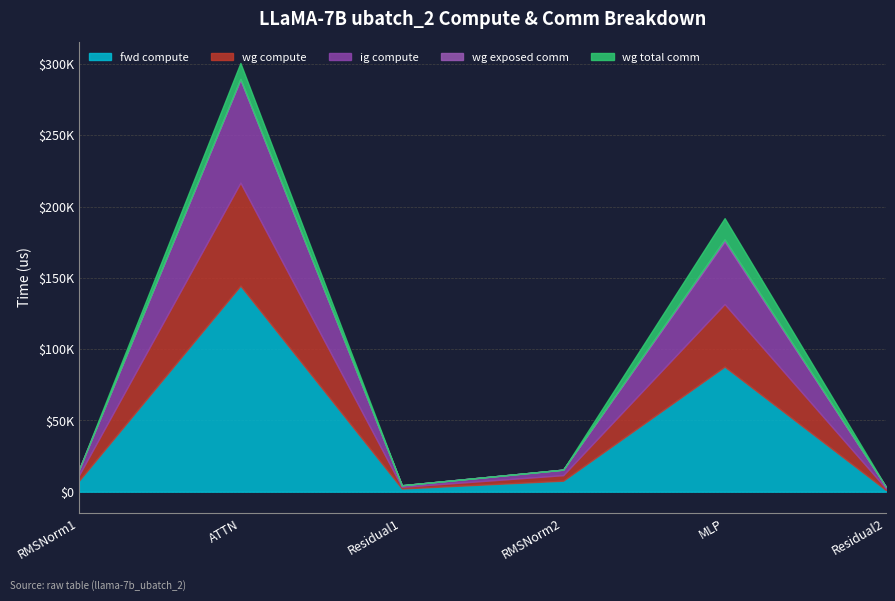

Reading left to right, extract all data points from this chart.

fwd compute: RMSNorm1=7741.8	ATTN=144505.2	Residual1=2261.0	RMSNorm2=7741.8	MLP=87748.2	Residual2=1130.5
wg compute: RMSNorm1=3870.9	ATTN=72252.6	Residual1=1130.5	RMSNorm2=3870.9	MLP=43874.1	Residual2=1130.5
ig compute: RMSNorm1=3870.9	ATTN=72252.6	Residual1=1130.5	RMSNorm2=3870.9	MLP=43874.1	Residual2=1130.5
wg exposed comm: RMSNorm1=0.0	ATTN=527.8	Residual1=0.0	RMSNorm2=0.0	MLP=1463.0	Residual2=0.0
wg total comm: RMSNorm1=0.0	ATTN=11160.8	Residual1=0.0	RMSNorm2=0.0	MLP=14903.8	Residual2=0.0